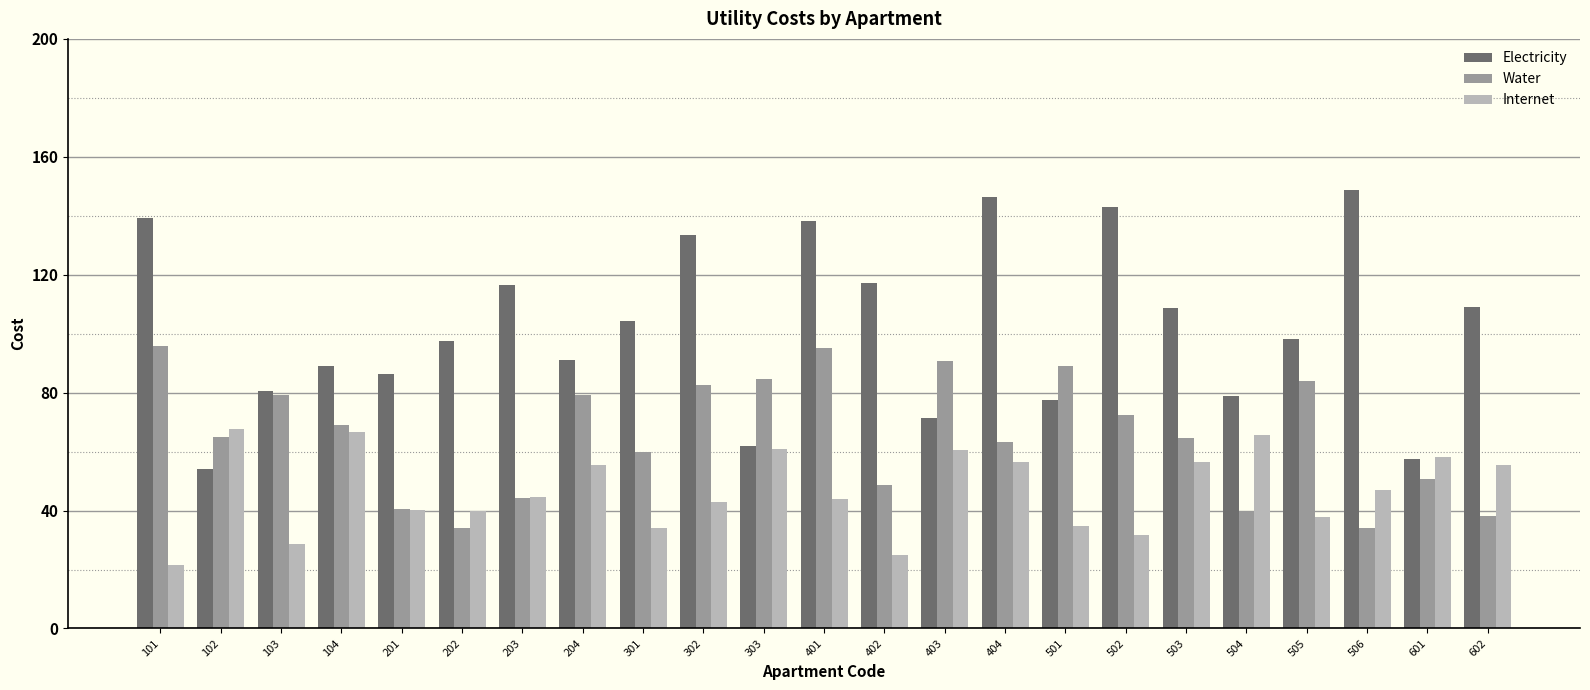

Does the chart contain stacked bars?

No